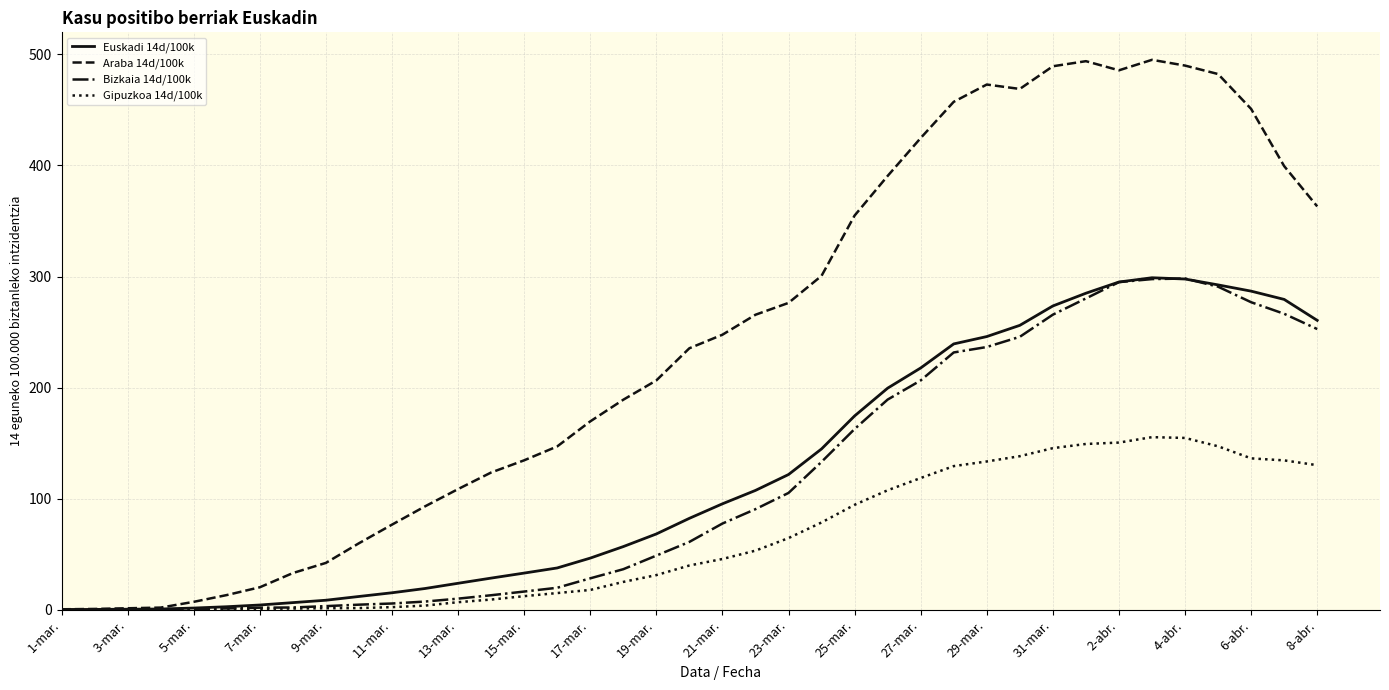

Which series has the largest total across all categories?

Araba 14d/100k